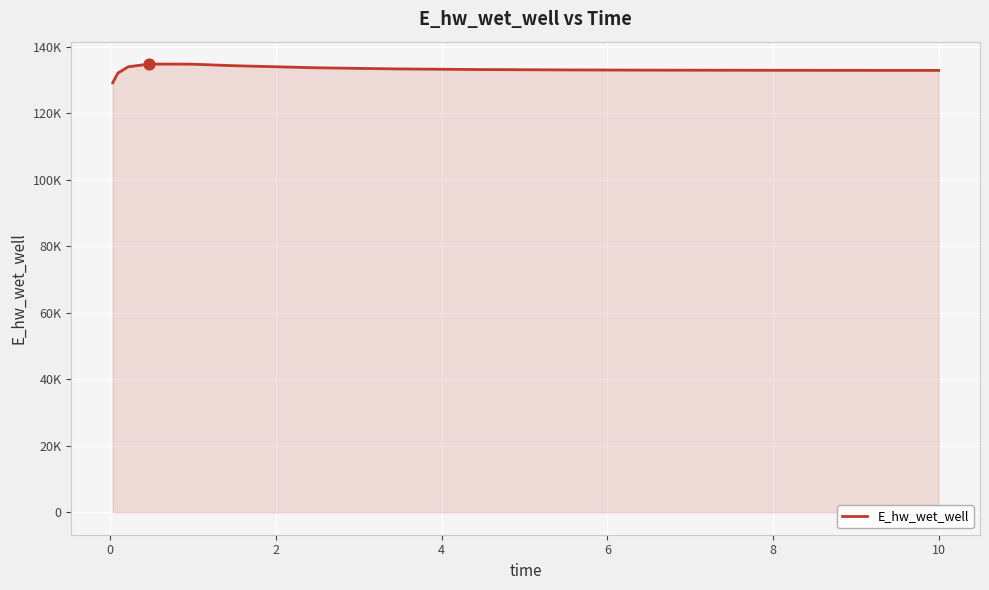

Is this an area chart (filled region under the line)?

Yes